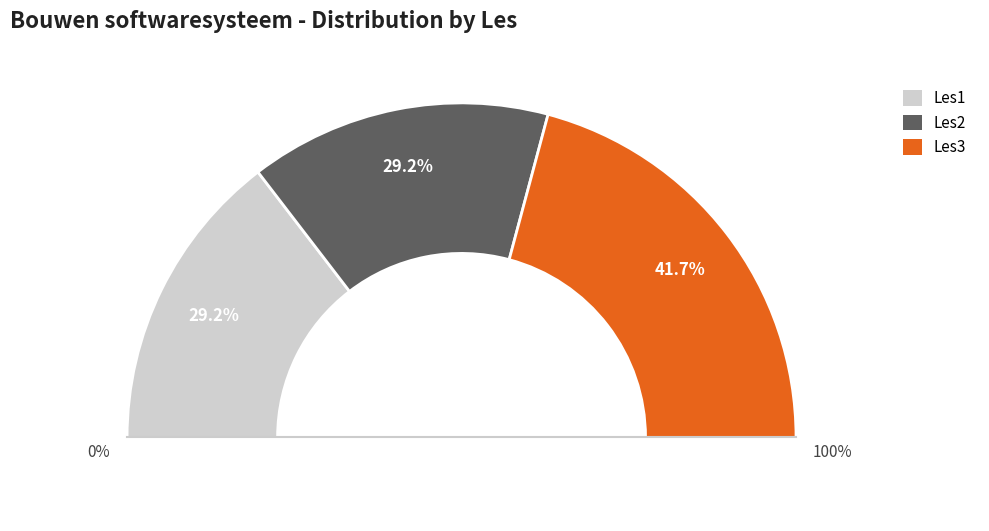

To the nearest percent, what is the combined percentage of Les3 and Les1?

71%